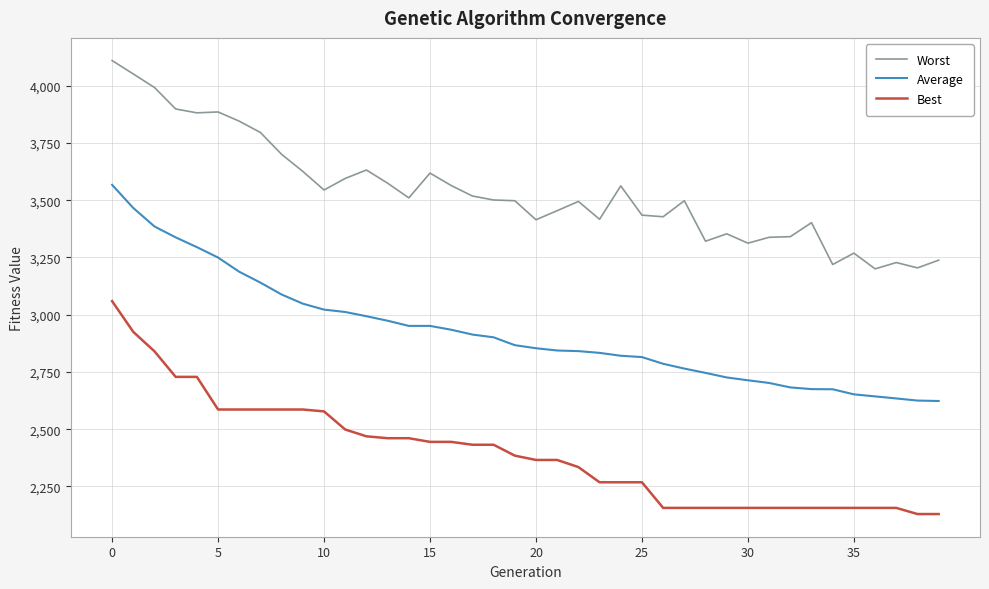

Rank the series by their average value, from lowest to highest.

Best, Average, Worst